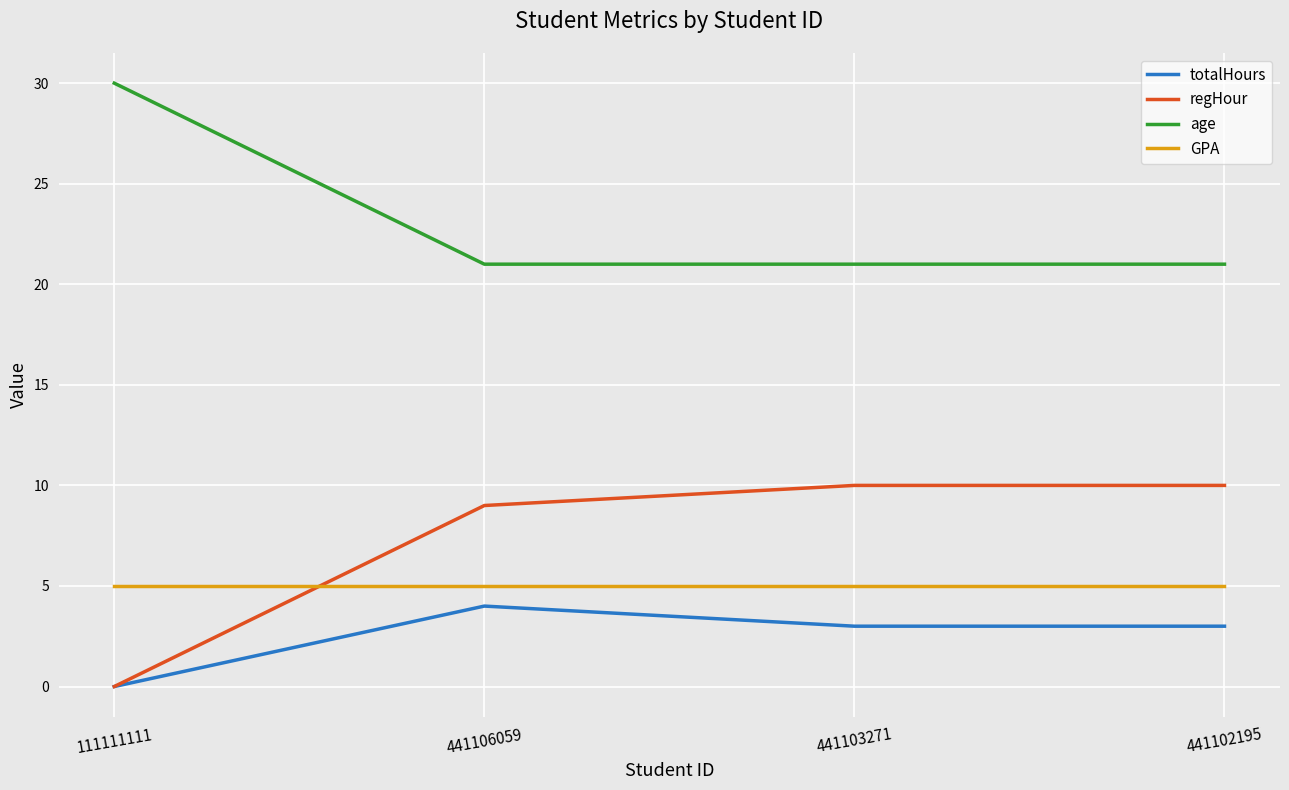

True or false: GPA and totalHours intersect in this chart.

False